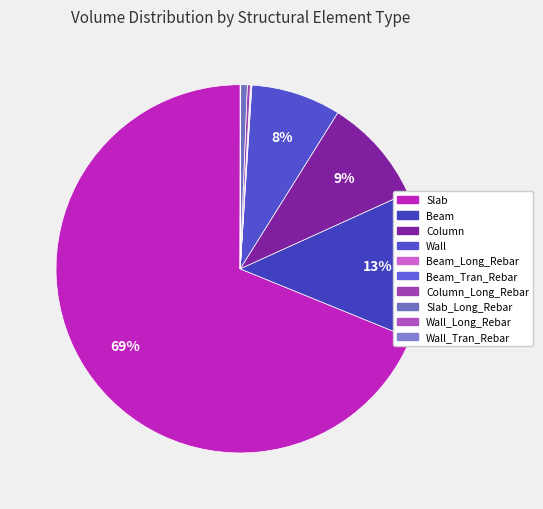

The Slab slice represents 69% of the pie. True or false?

True